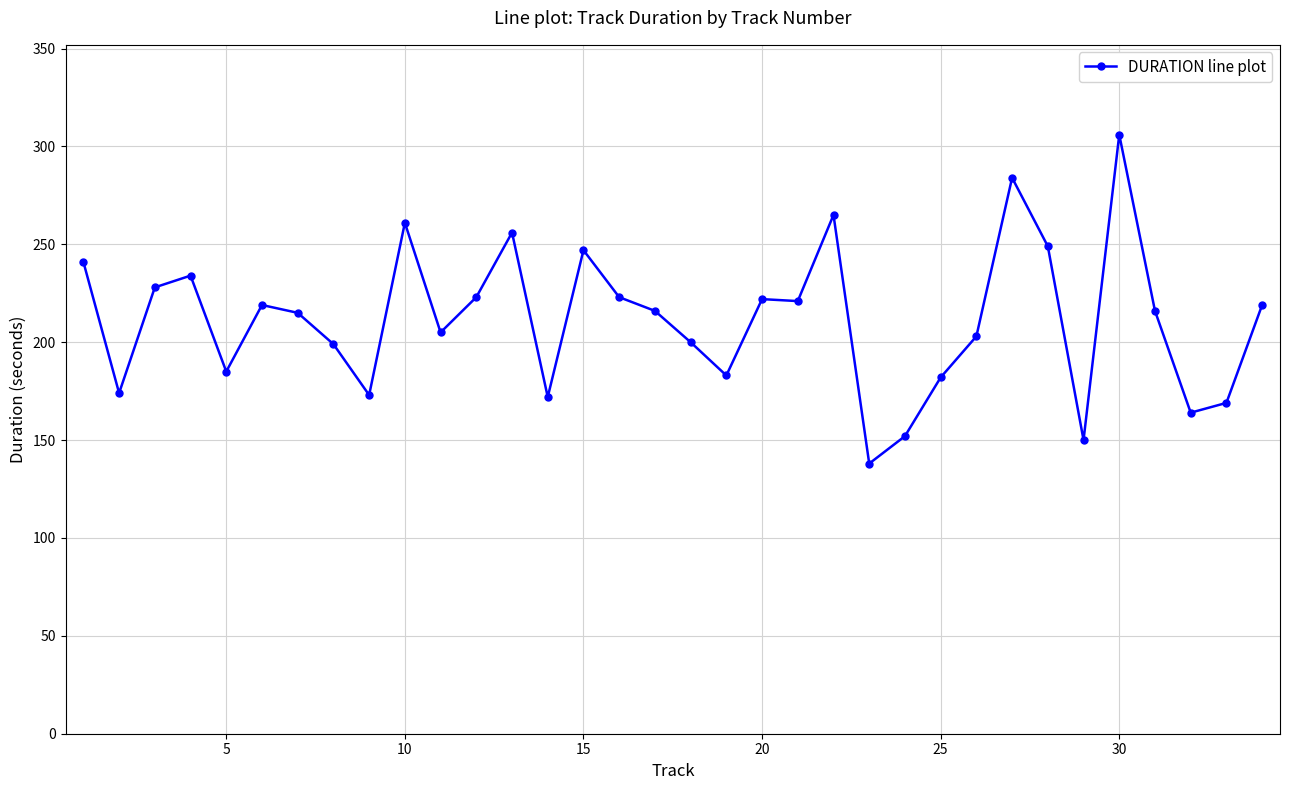

What is the value of the 16th point from the left?

223